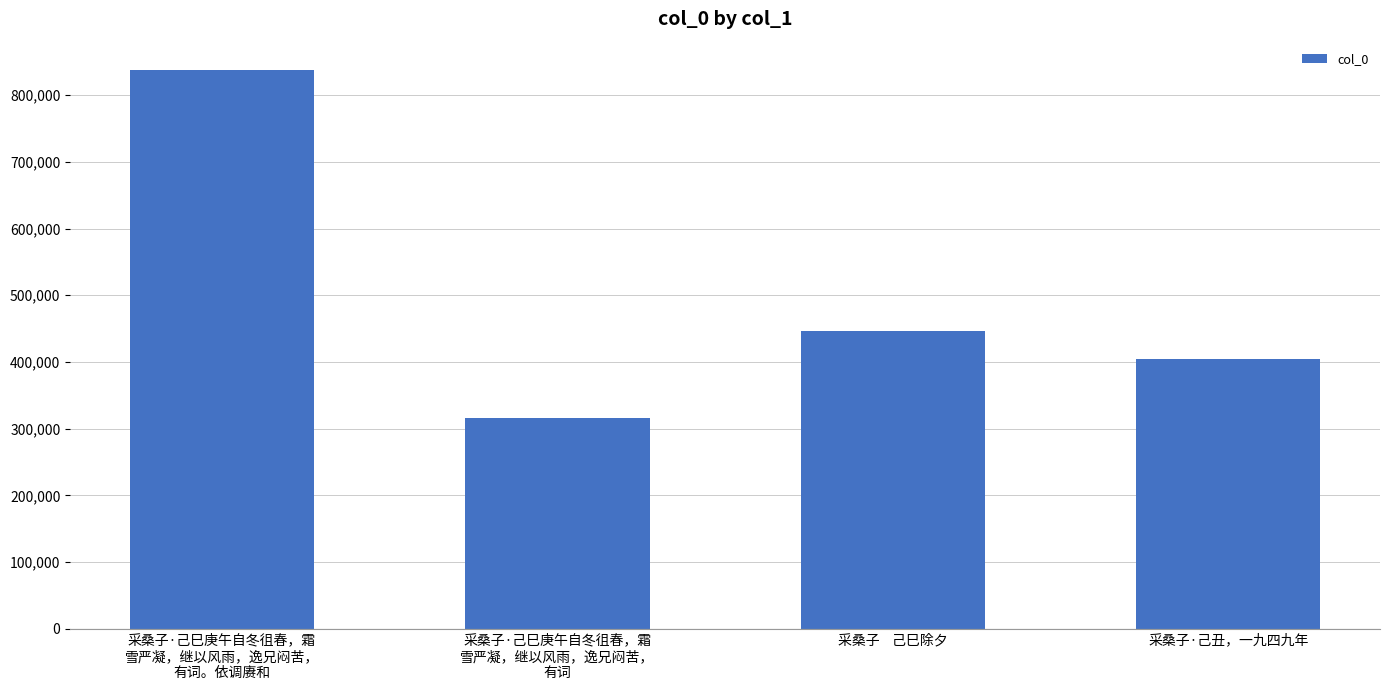

Which label corresponds to the smallest value in the chart?

采桑子·己巳庚午自冬徂春，霜
雪严凝，继以风雨，逸兄闷苦，
有词